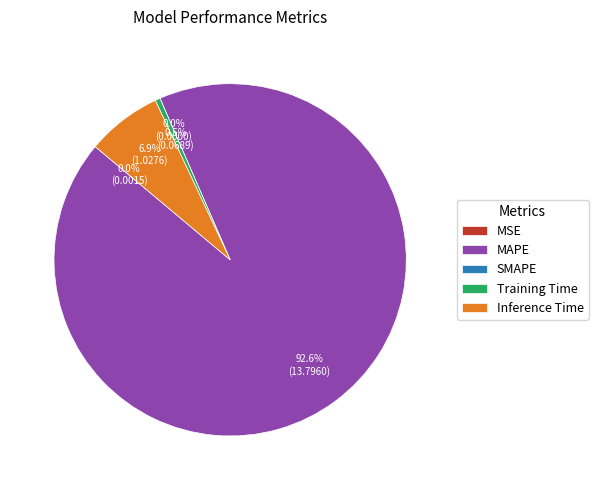

What percentage is the Inference Time slice, to the nearest percent?

7%